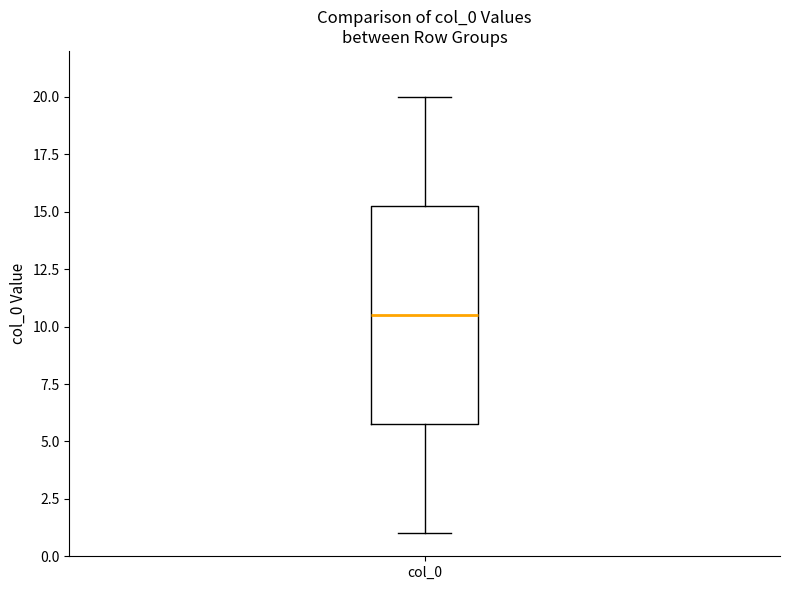

Read this box plot against the y-axis: the position of the median line, the range covered by the box, and the ends of both whiskers. The values are not printed on the chart, so give them approximately, as read against the axis.

median 10.5, box 6.0 to 15.5, whiskers 1.0 to 20.0